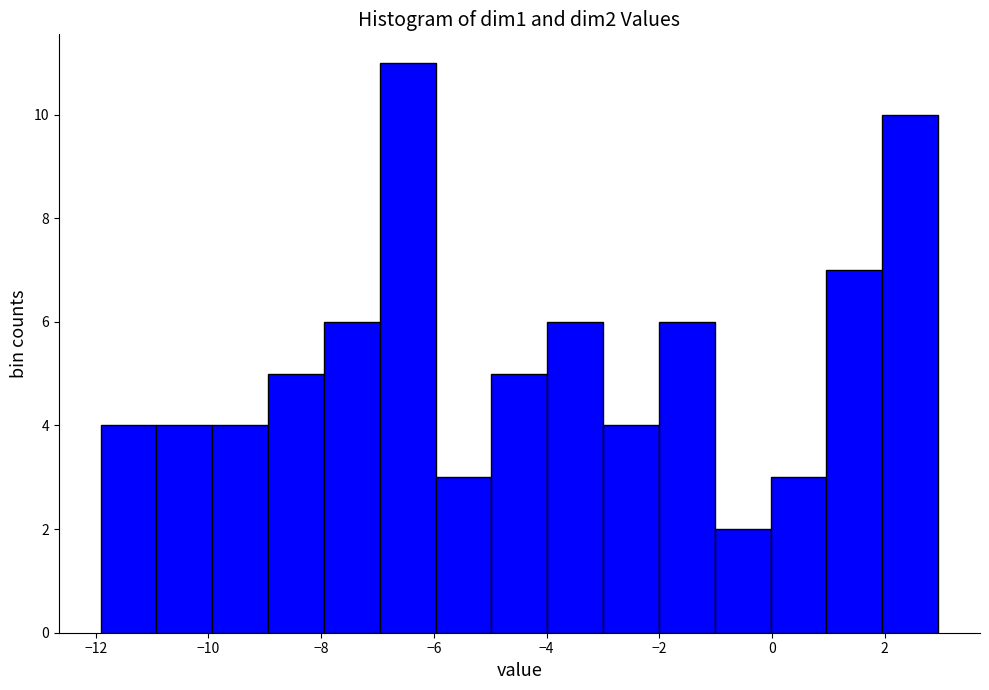

Over which range of the x-axis is the bar tallest?

-7 to -6